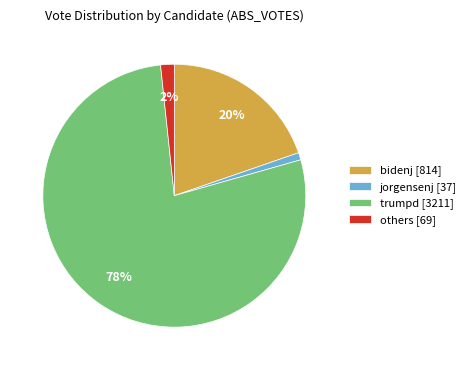

Between trumpd [3211] and jorgensenj [37], which is larger?

trumpd [3211]